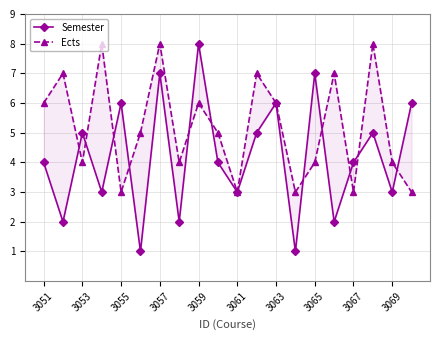

What are all the series names shown in the legend?

Semester, Ects